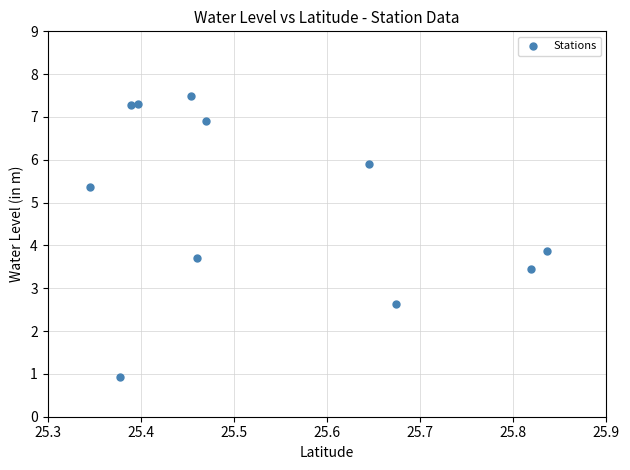

What Y value in the scatter plot is closest to 4?

3.9